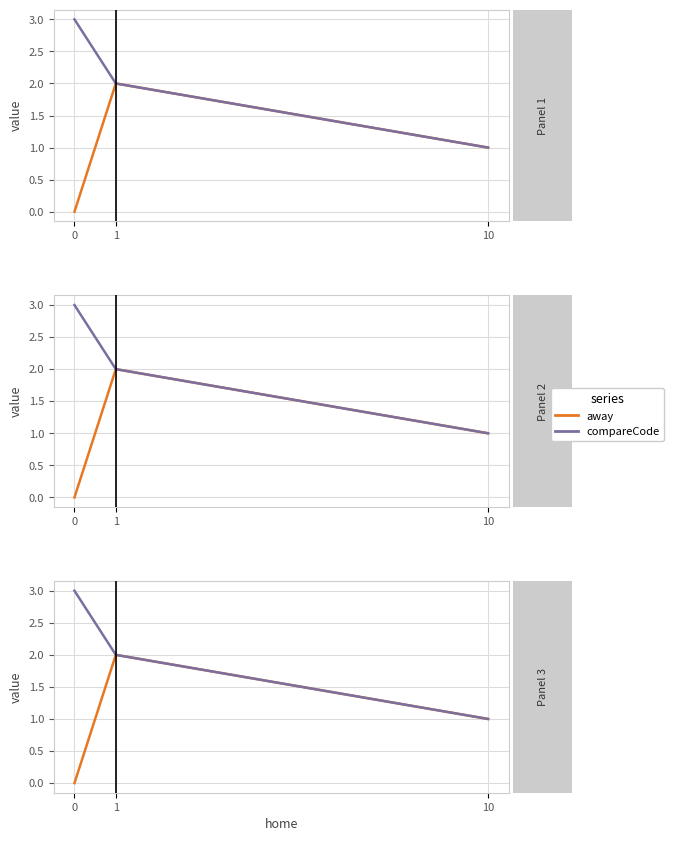

How many categories are shown in the chart?

3